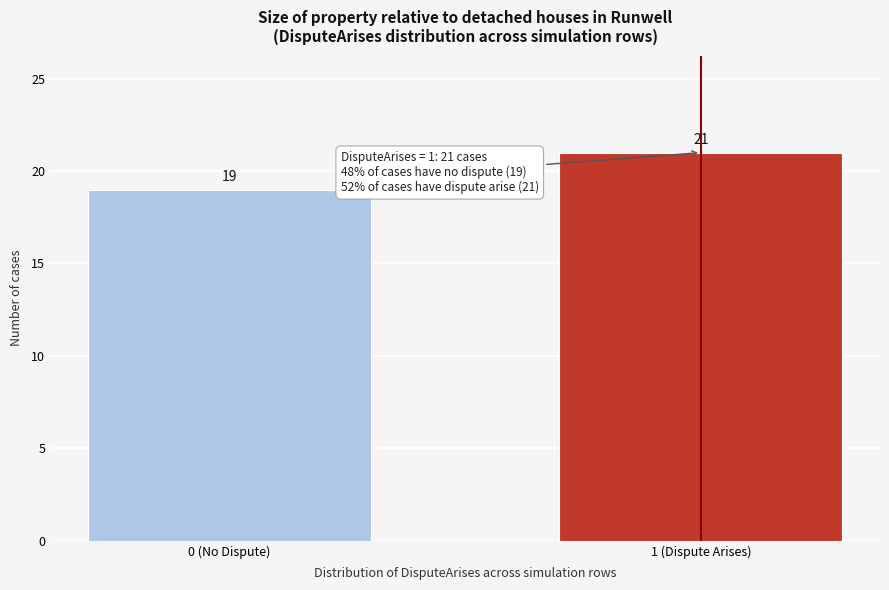

Reading left to right, list all the values displayed in this chart.

19	21